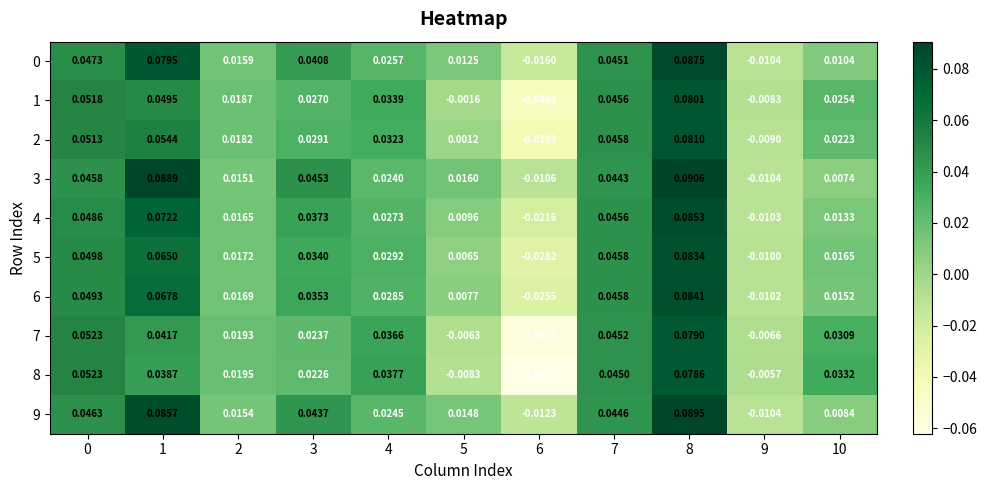

Is the value of 6 at 3 greater than the value of 7 at 1?

No